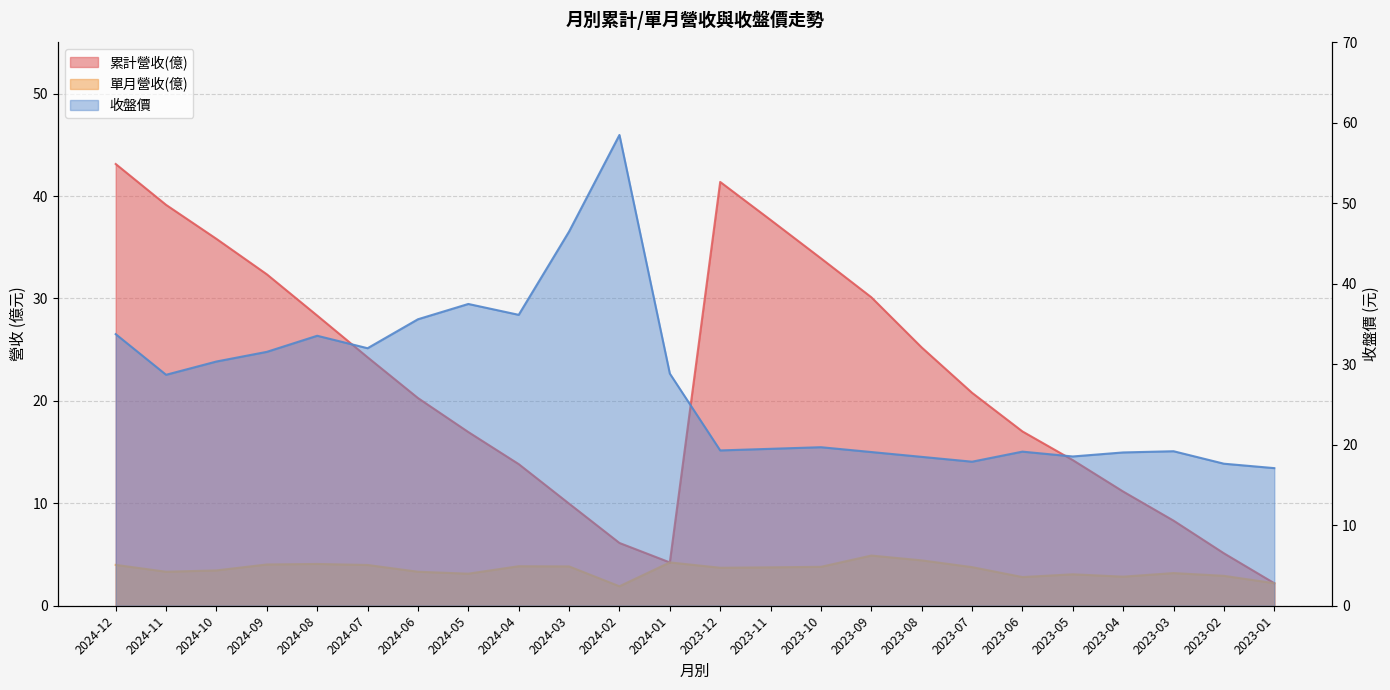

The 累計營收(億) series shows 32.6 at 2024-07. True or false?

False